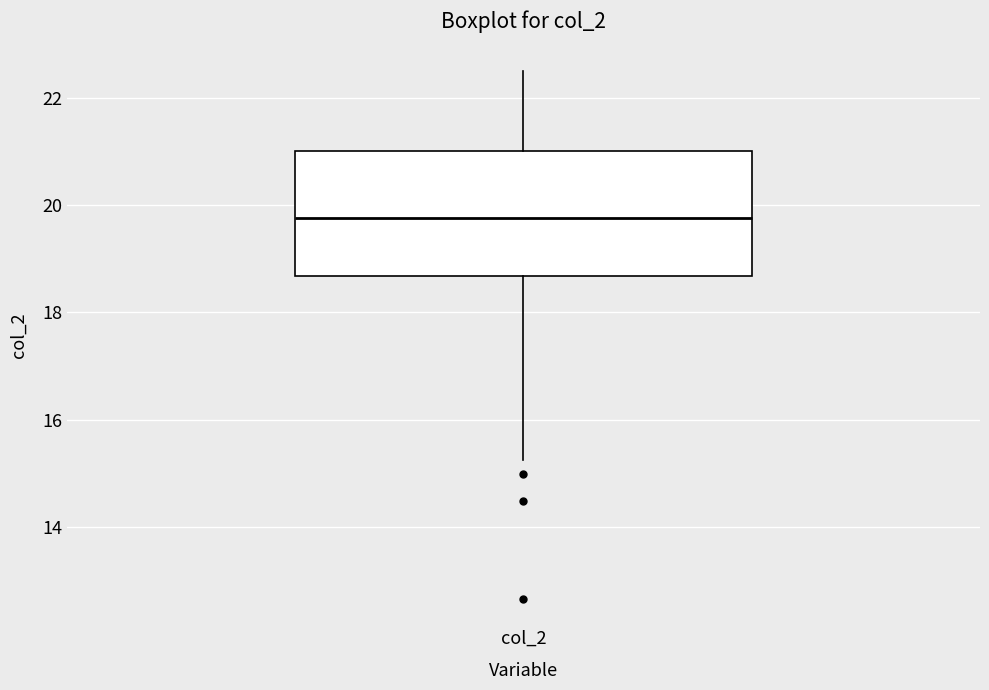

Where does the median line of the box for col_2 sit on the y-axis? The values are not printed on the chart, so give them approximately, as read against the axis.

19.8